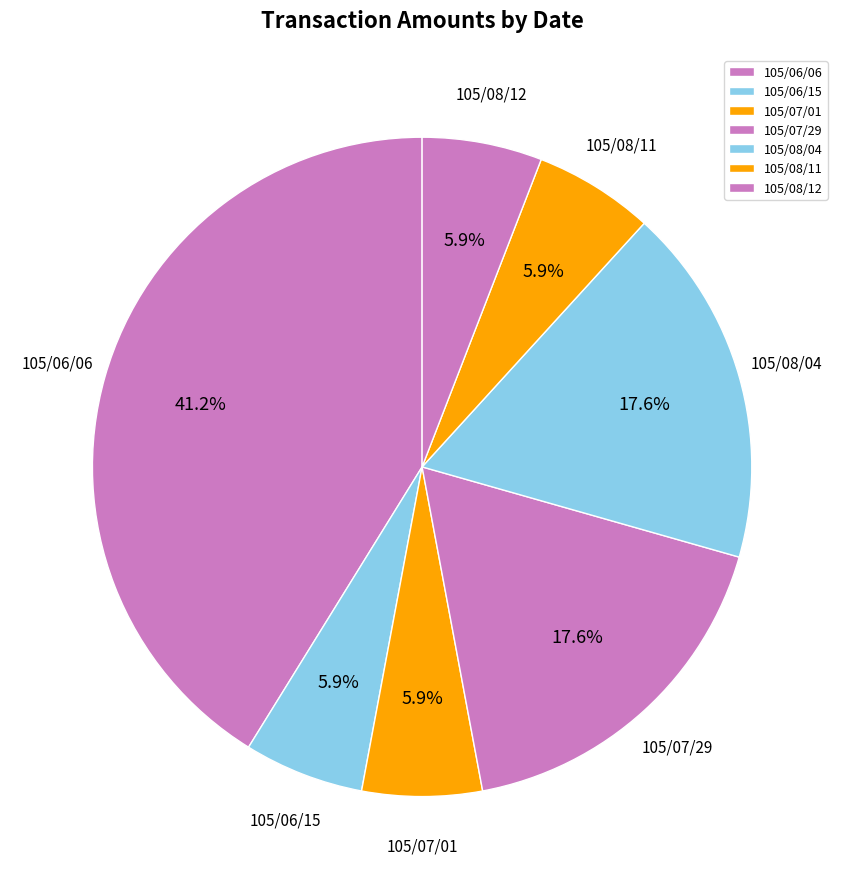

To the nearest percent, what portion does 105/08/11 represent?

6%